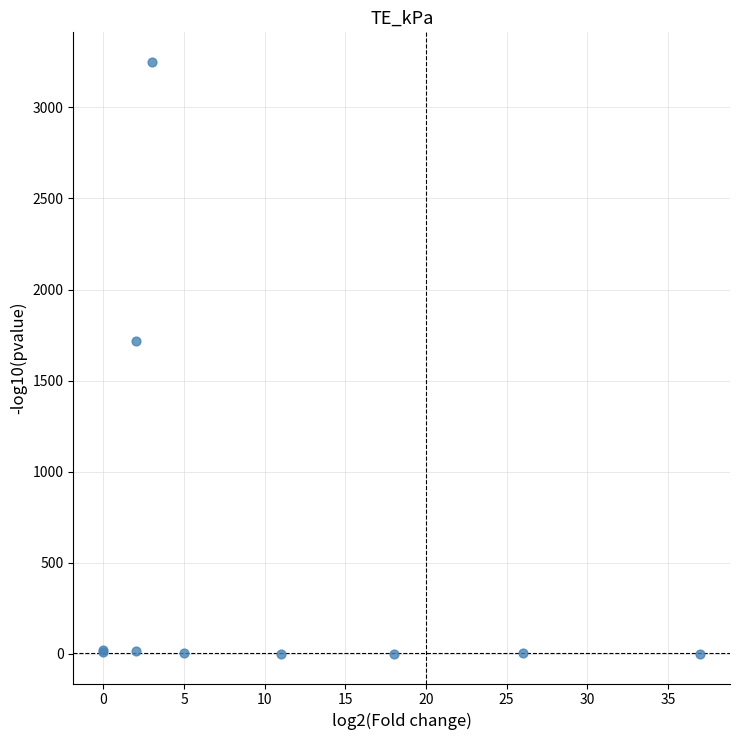

What Y value in the scatter plot is closest to 1624?

1716